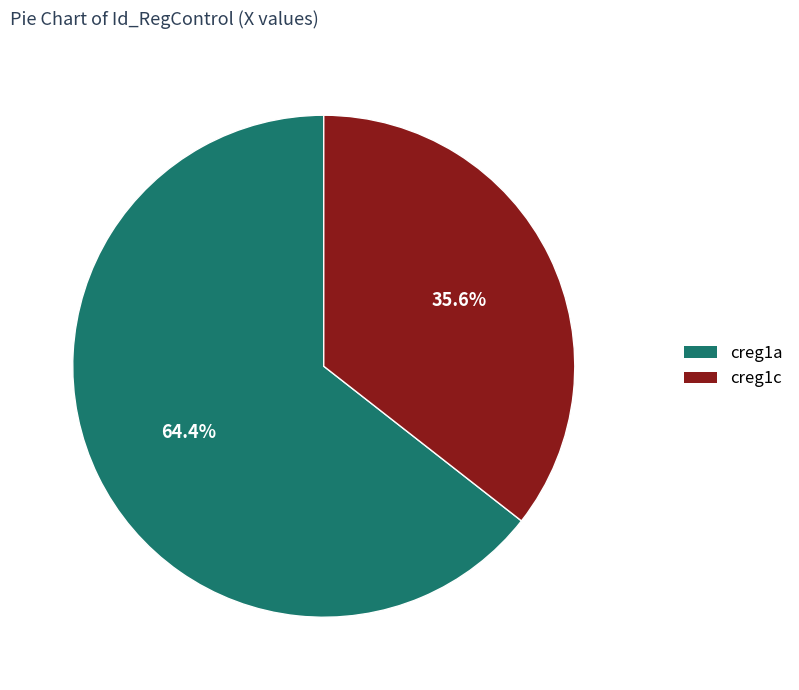

To the nearest percent, what is the difference between the creg1a and creg1c slice percentages?

29%